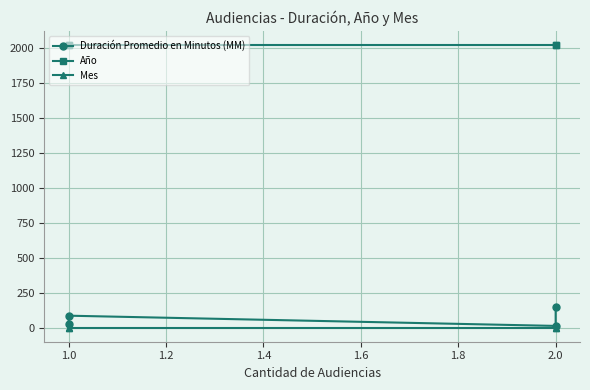

Is the value of Mes at 2.0 greater than the value of Año at 1.0?

No